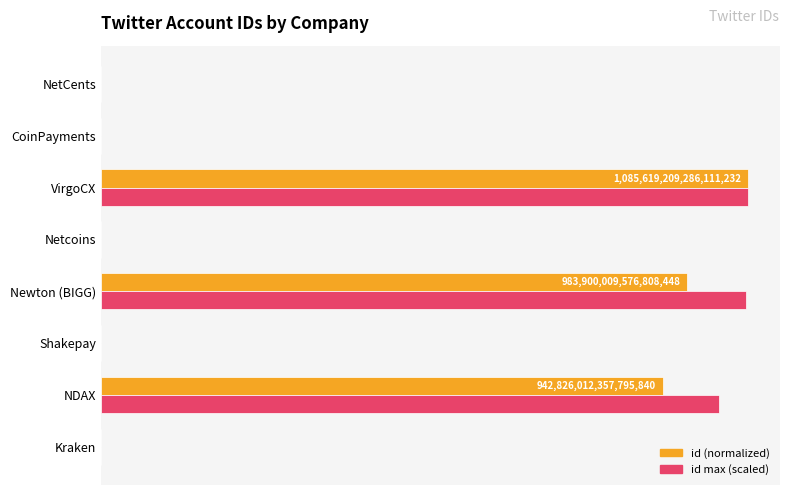

What are all the series names shown in the legend?

id (normalized), id max (scaled)